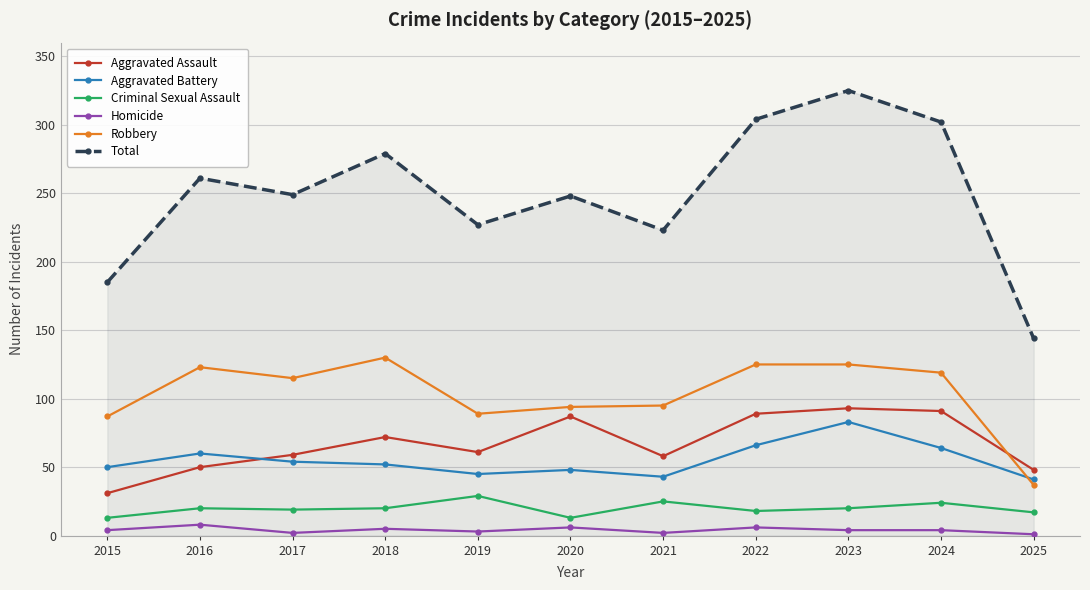

How many lines are shown in the chart?

6